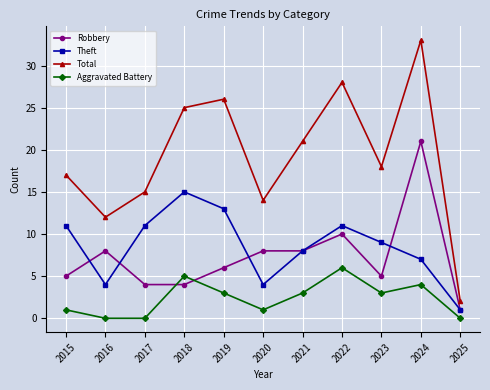

What is the difference between the Theft values at 2020 and 2015?

7